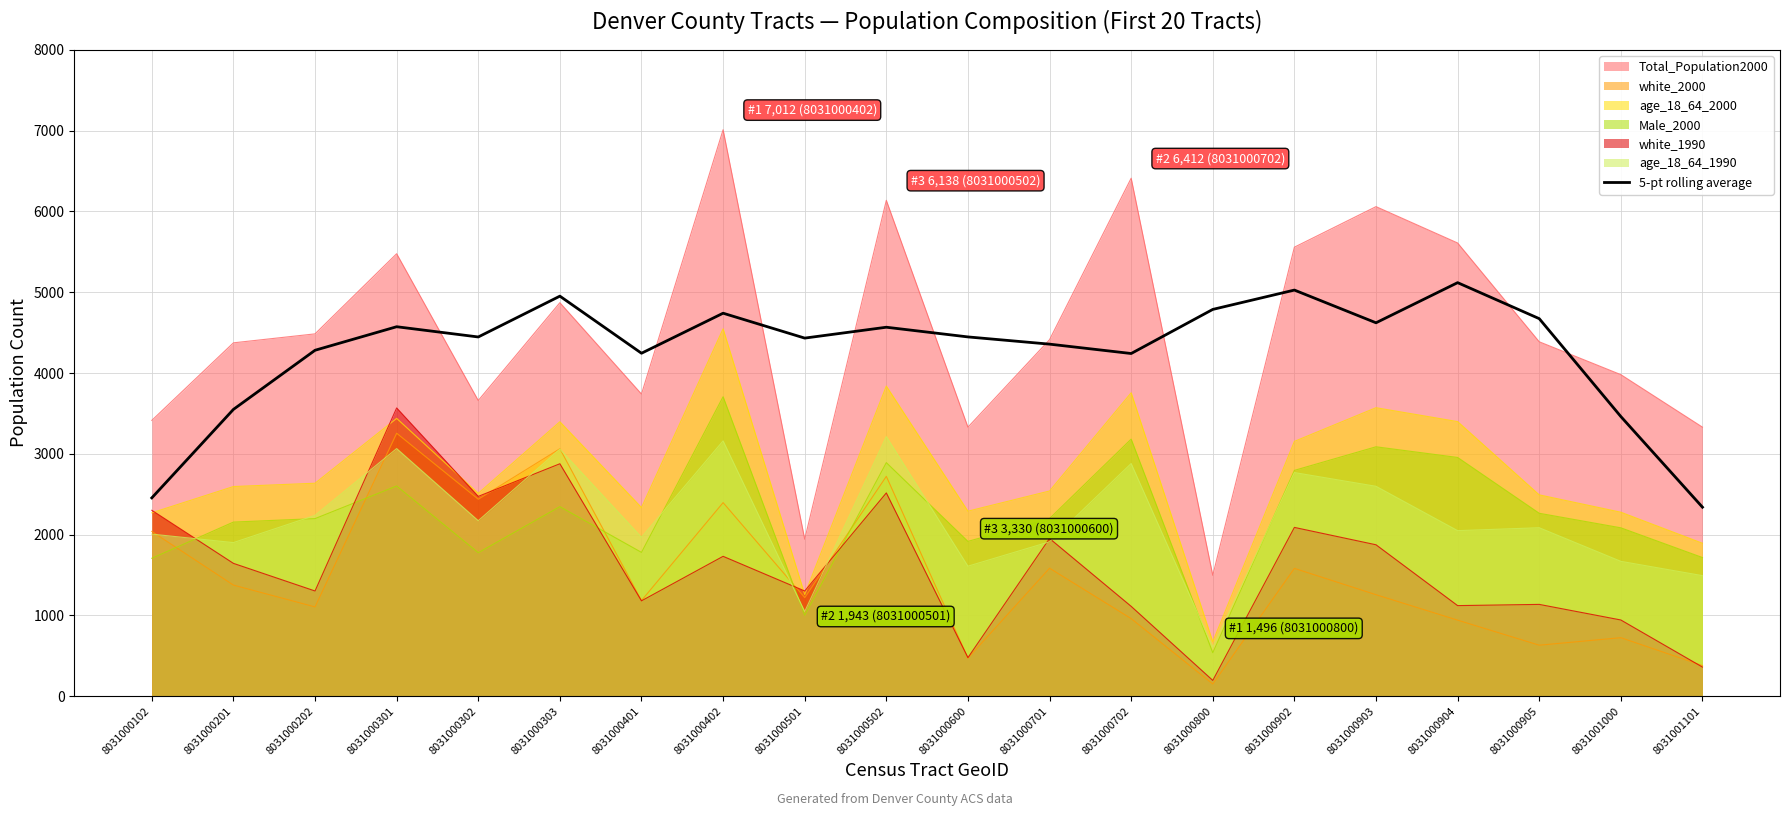

At which category is the sum across all series the highest?

8031000402